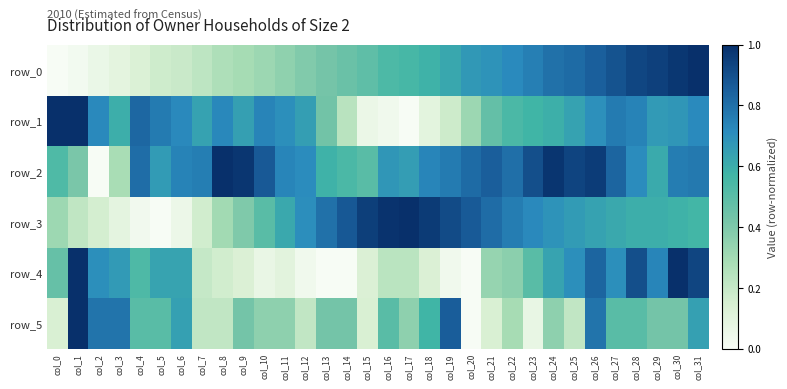

Which series changed the most between col_8 and col_22?

row_3